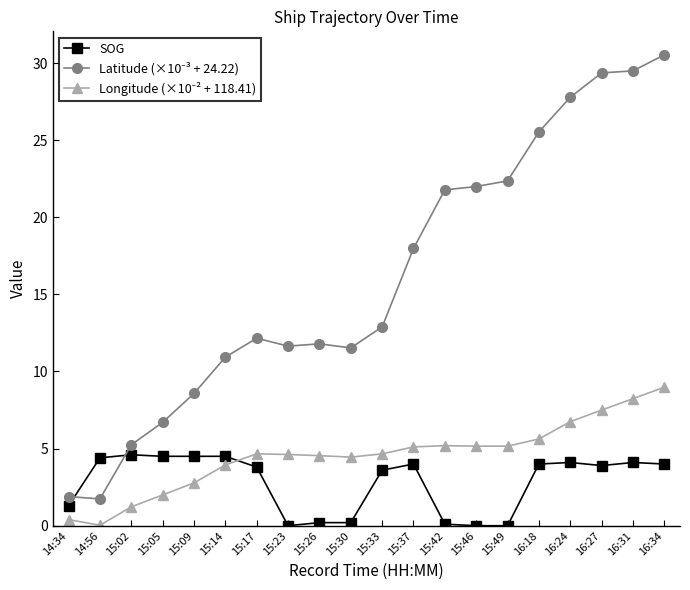

What is the difference between the maximum and minimum values in the SOG series?

4.6